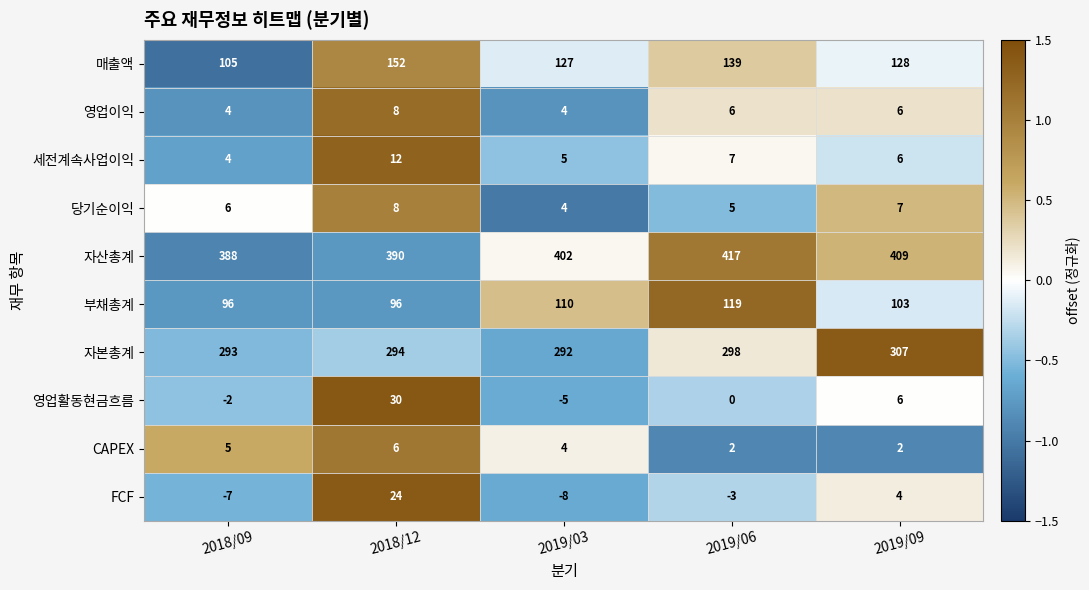

Count the number of data series in this chart.

10